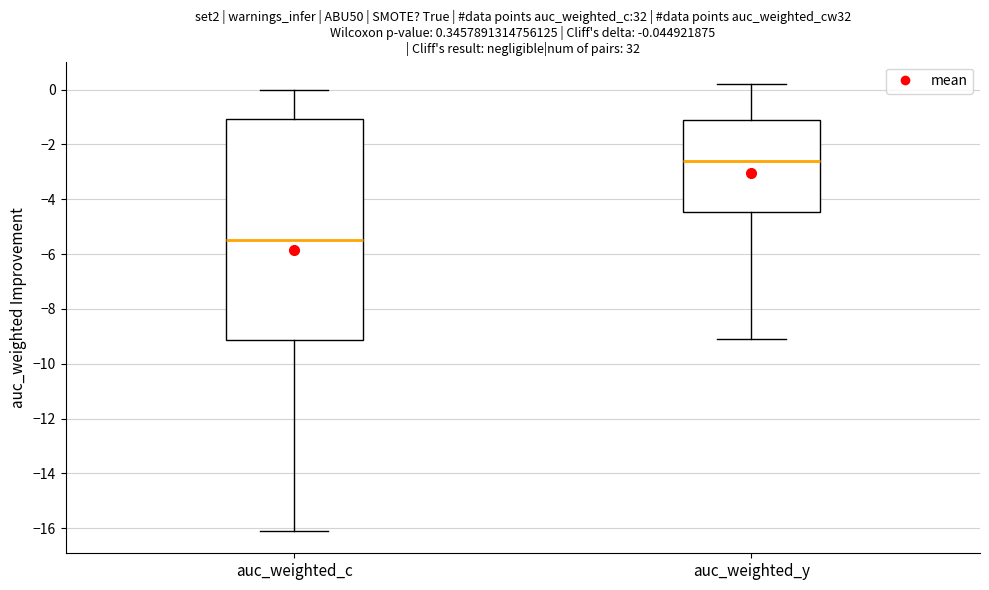

Which box's median line is the highest?

auc_weighted_y